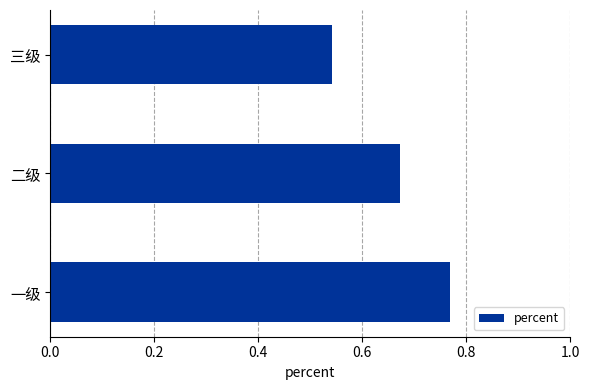

What is the difference between the maximum and second lowest values?

0.1